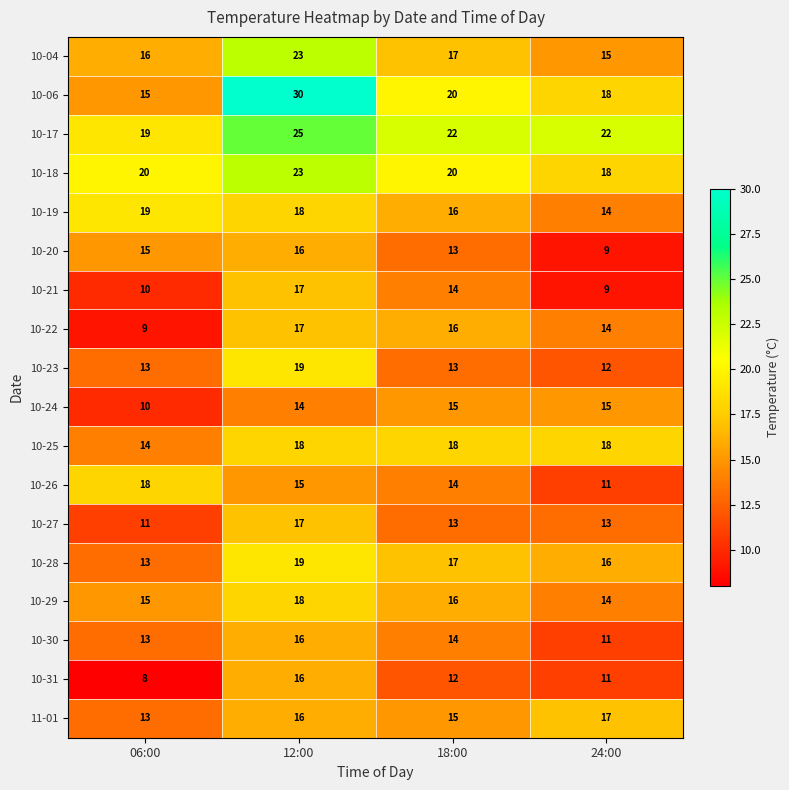

What value does the 10-31 series have at 24:00?

11